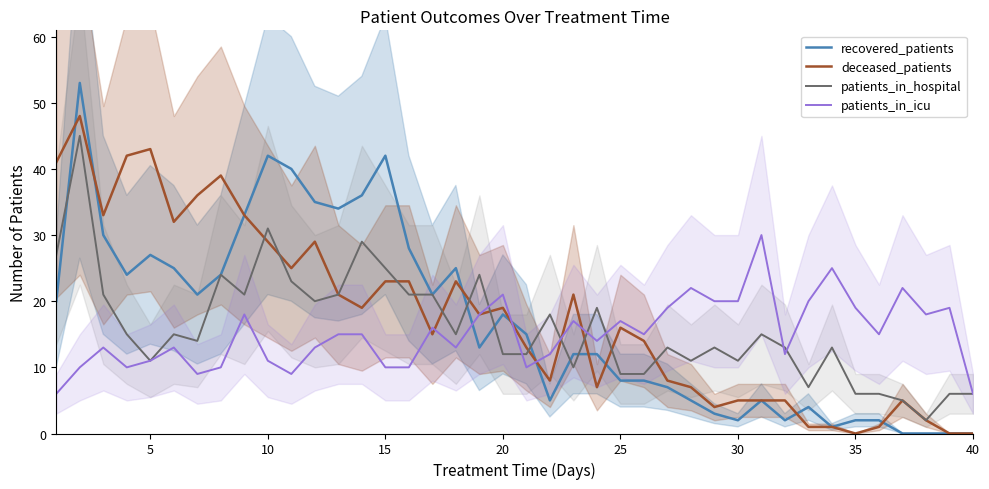

Reading left to right, extract all data points from this chart.

recovered_patients: 20	53	30	24	27	25	21	24	33	42	40	35	34	36	42	28	21	25	13	18	15	5	12	12	8	8	7	5	3	2	5	2	4	1	2	2	0	0	0	0
deceased_patients: 41	48	33	42	43	32	36	39	33	29	25	29	21	19	23	23	15	23	18	19	13	8	21	7	16	14	8	7	4	5	5	5	1	1	0	1	5	2	0	0
patients_in_hospital: 27	45	21	15	11	15	14	24	21	31	23	20	21	29	25	21	21	15	24	12	12	18	10	19	9	9	13	11	13	11	15	13	7	13	6	6	5	2	6	6
patients_in_icu: 6	10	13	10	11	13	9	10	18	11	9	13	15	15	10	10	16	13	18	21	10	12	17	14	17	15	19	22	20	20	30	12	20	25	19	15	22	18	19	6